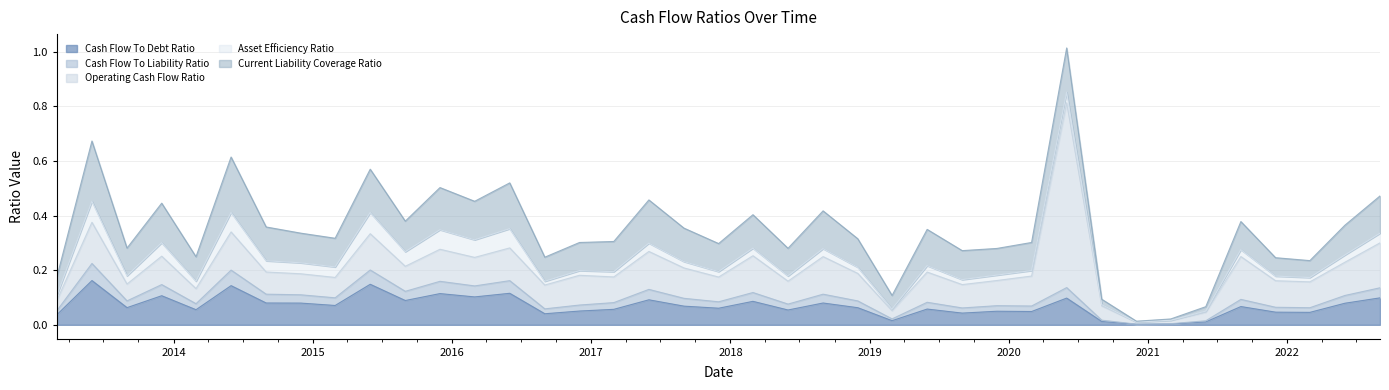

Does the chart have visible grid lines?

Yes